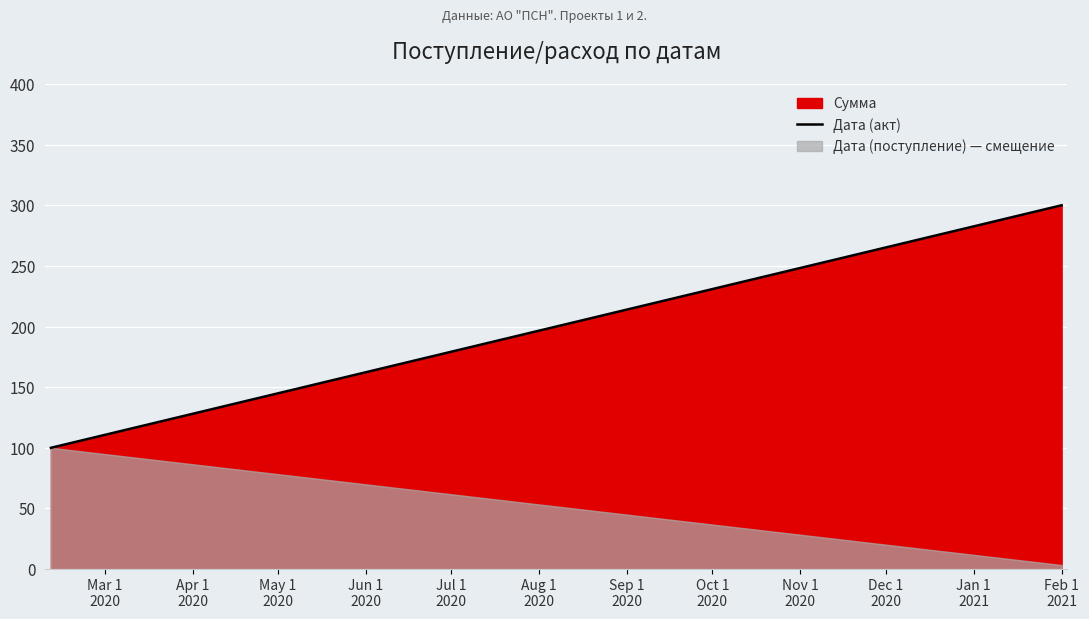

What is the label of the 1st point from the left?

Mar 1
2020